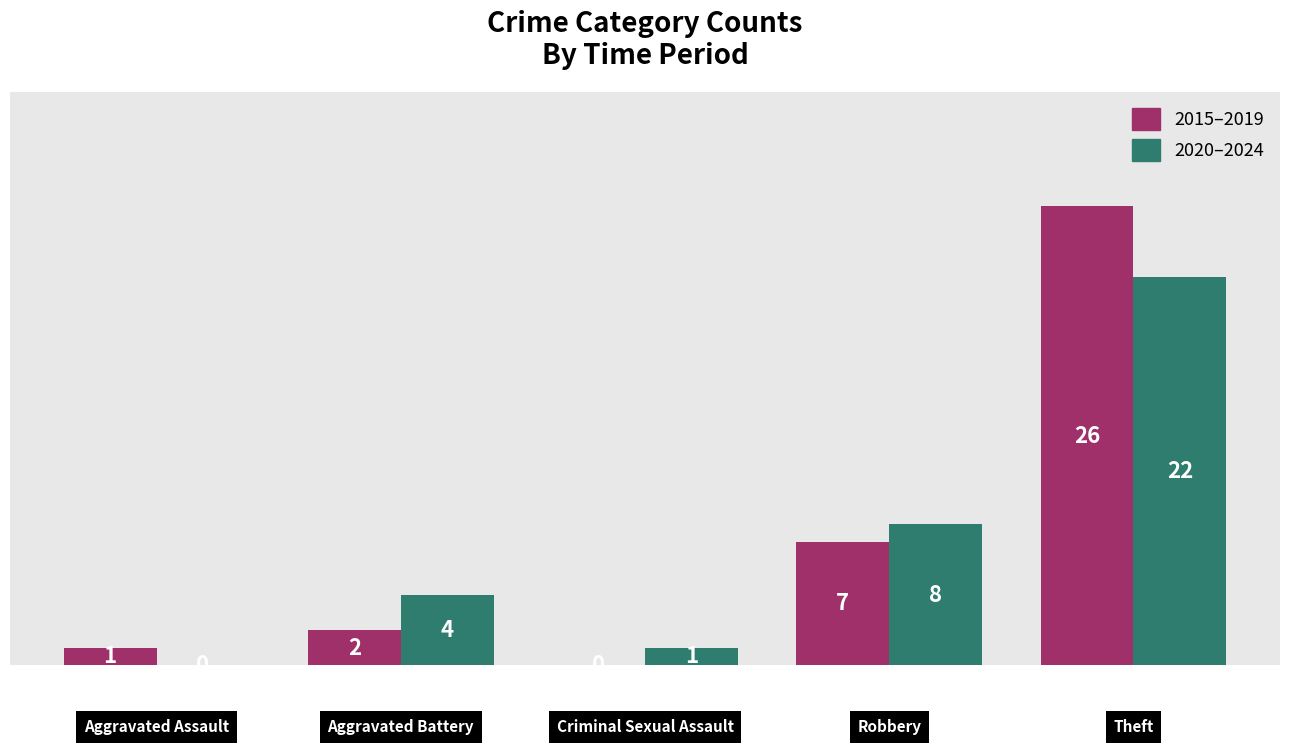

Reading left to right, list all the values displayed in this chart.

2015–2019: 1	2	0	7	26
2020–2024: 0	4	1	8	22